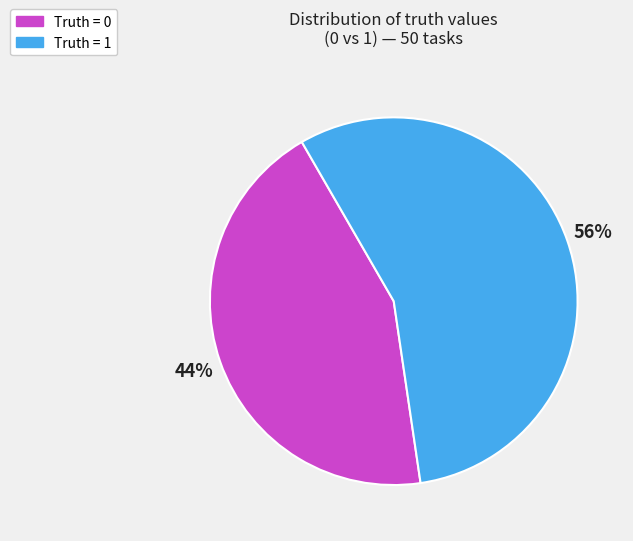

Does any single category account for the majority?

Yes